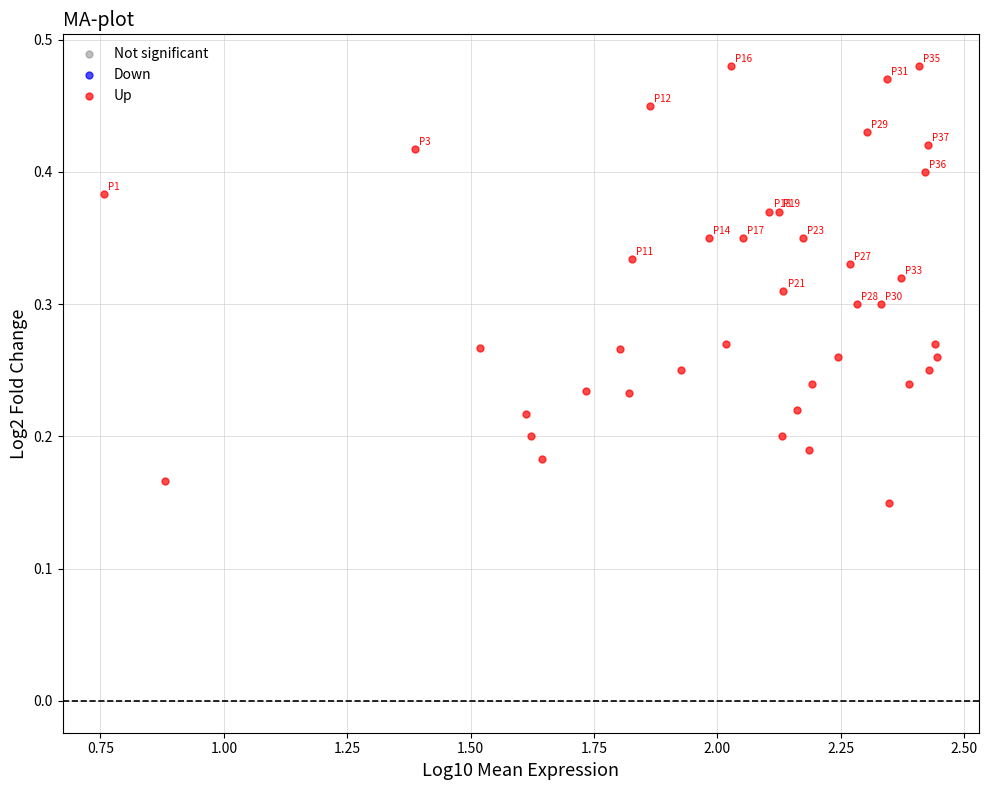

What is the range of X values (max minus min)?

1.7